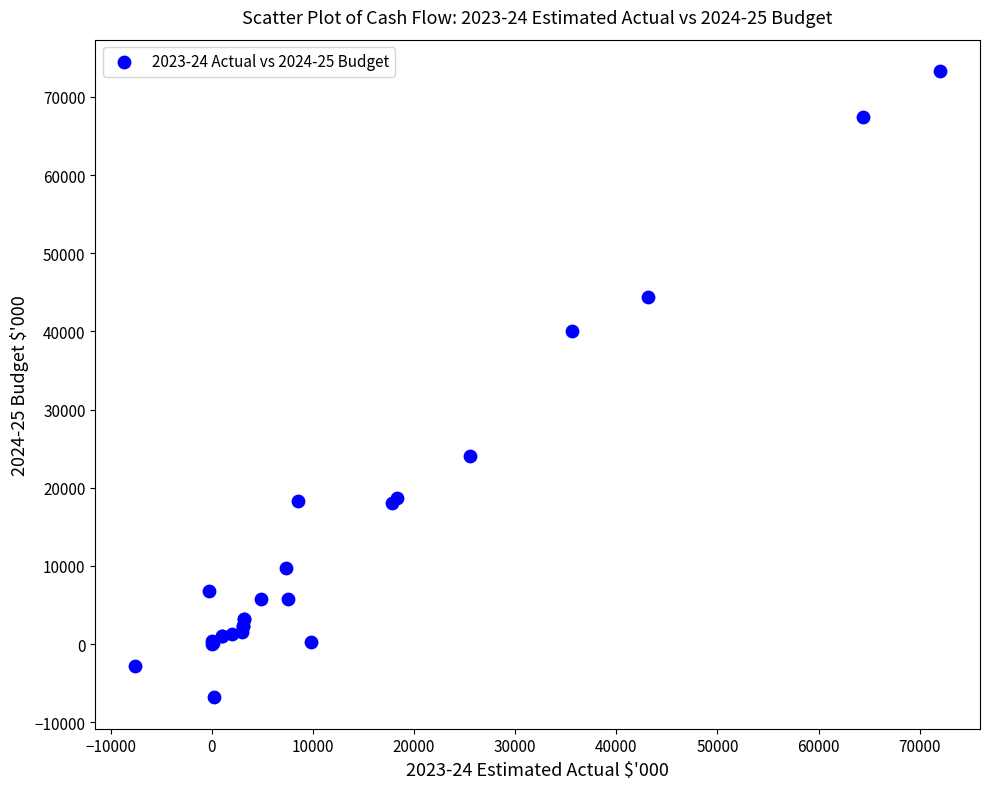

What Y value in the scatter plot is closest to 33251?

40082